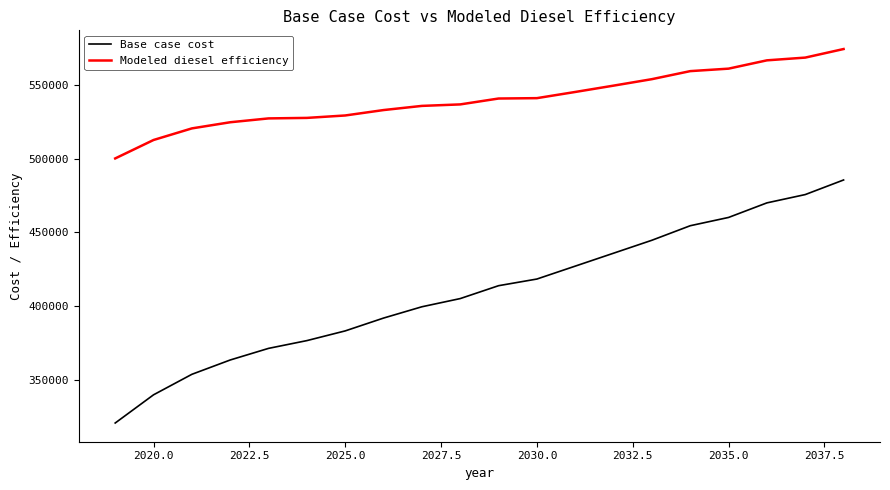

Which series has the largest total across all categories?

Modeled diesel efficiency